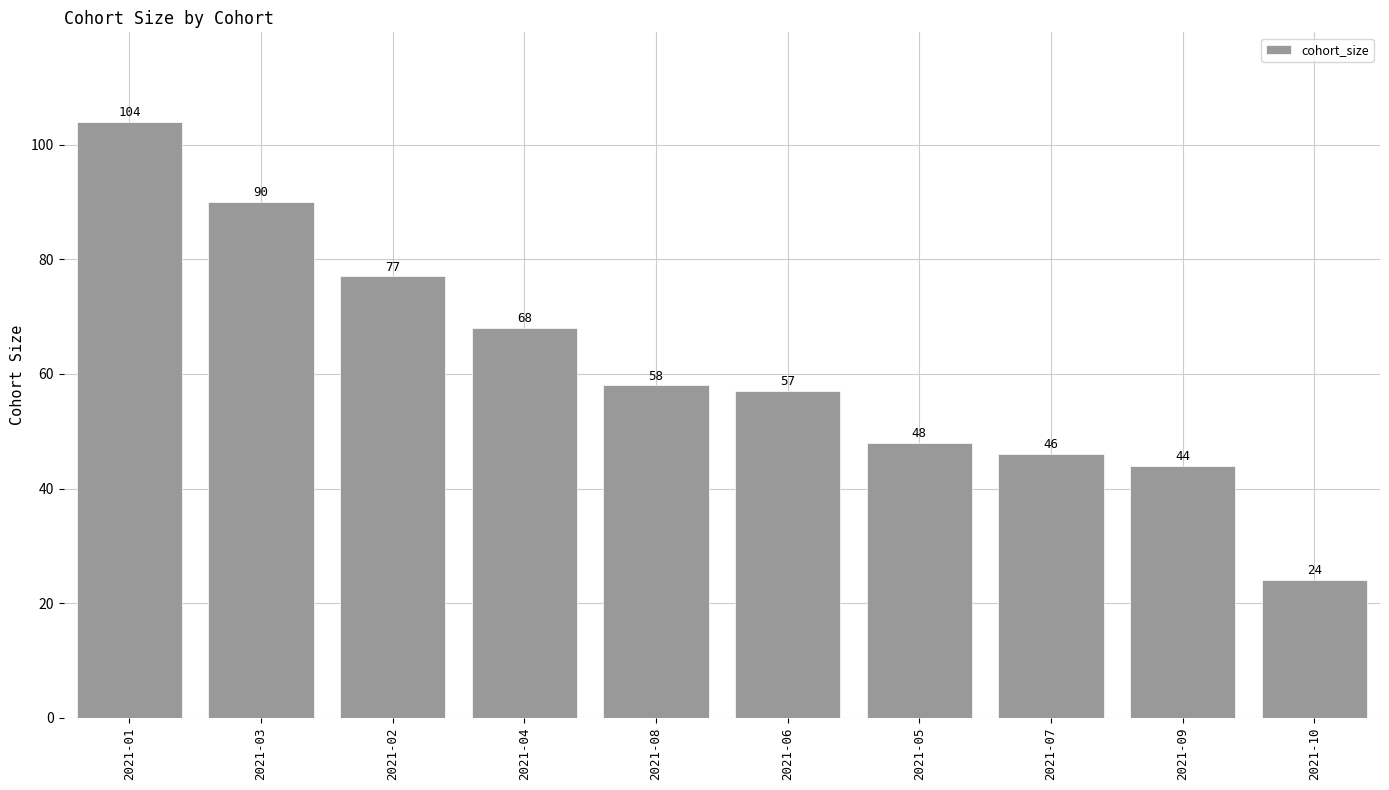

What is the sum of the values at 2021-01 and 2021-04?

172